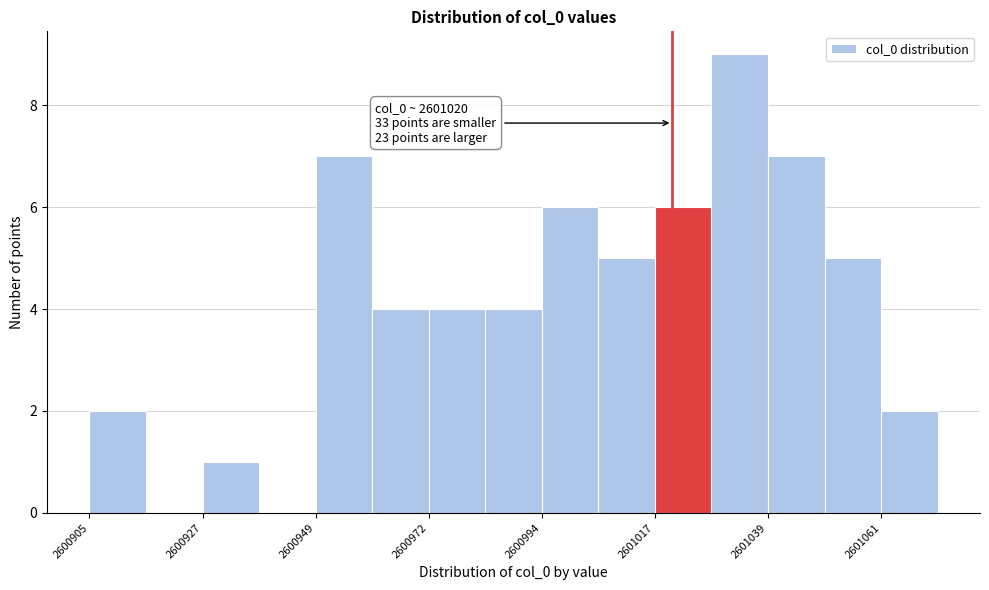

Read against the x-axis, roughly where is the centre of the tallest bar?

2601035